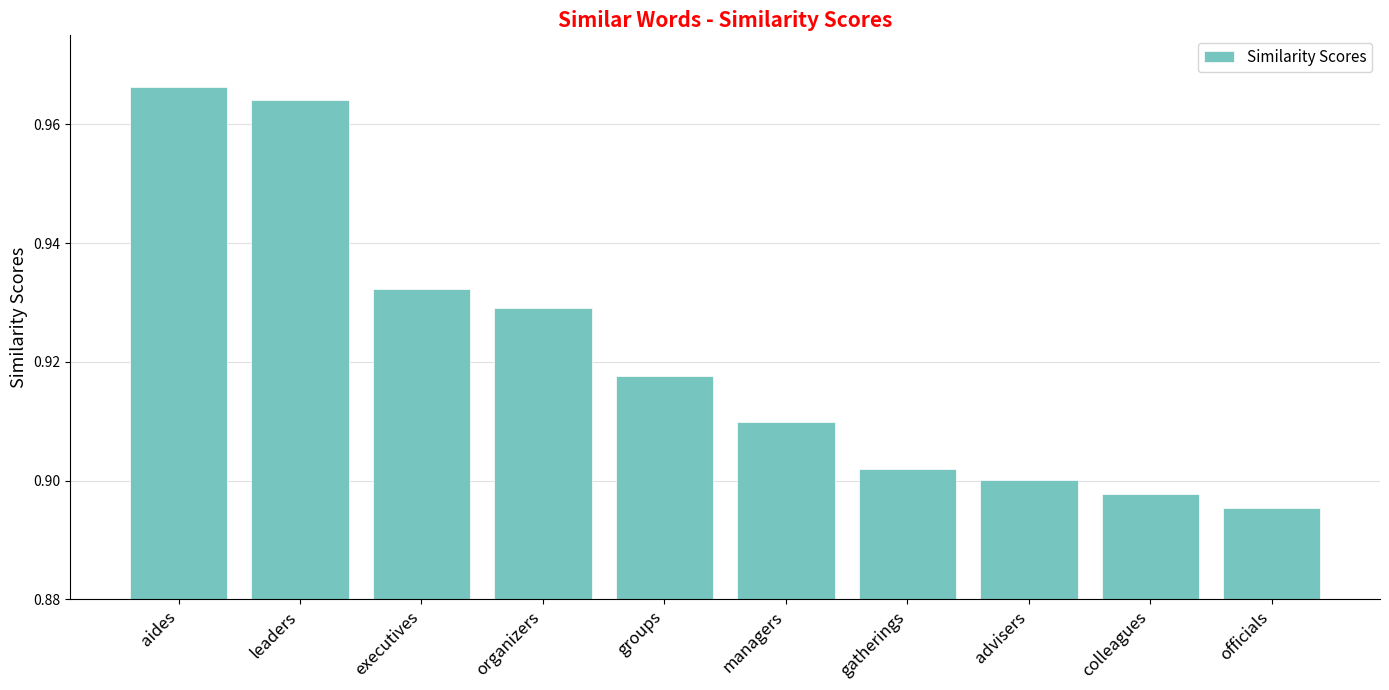

What is the label of the 9th bar from the right?

leaders